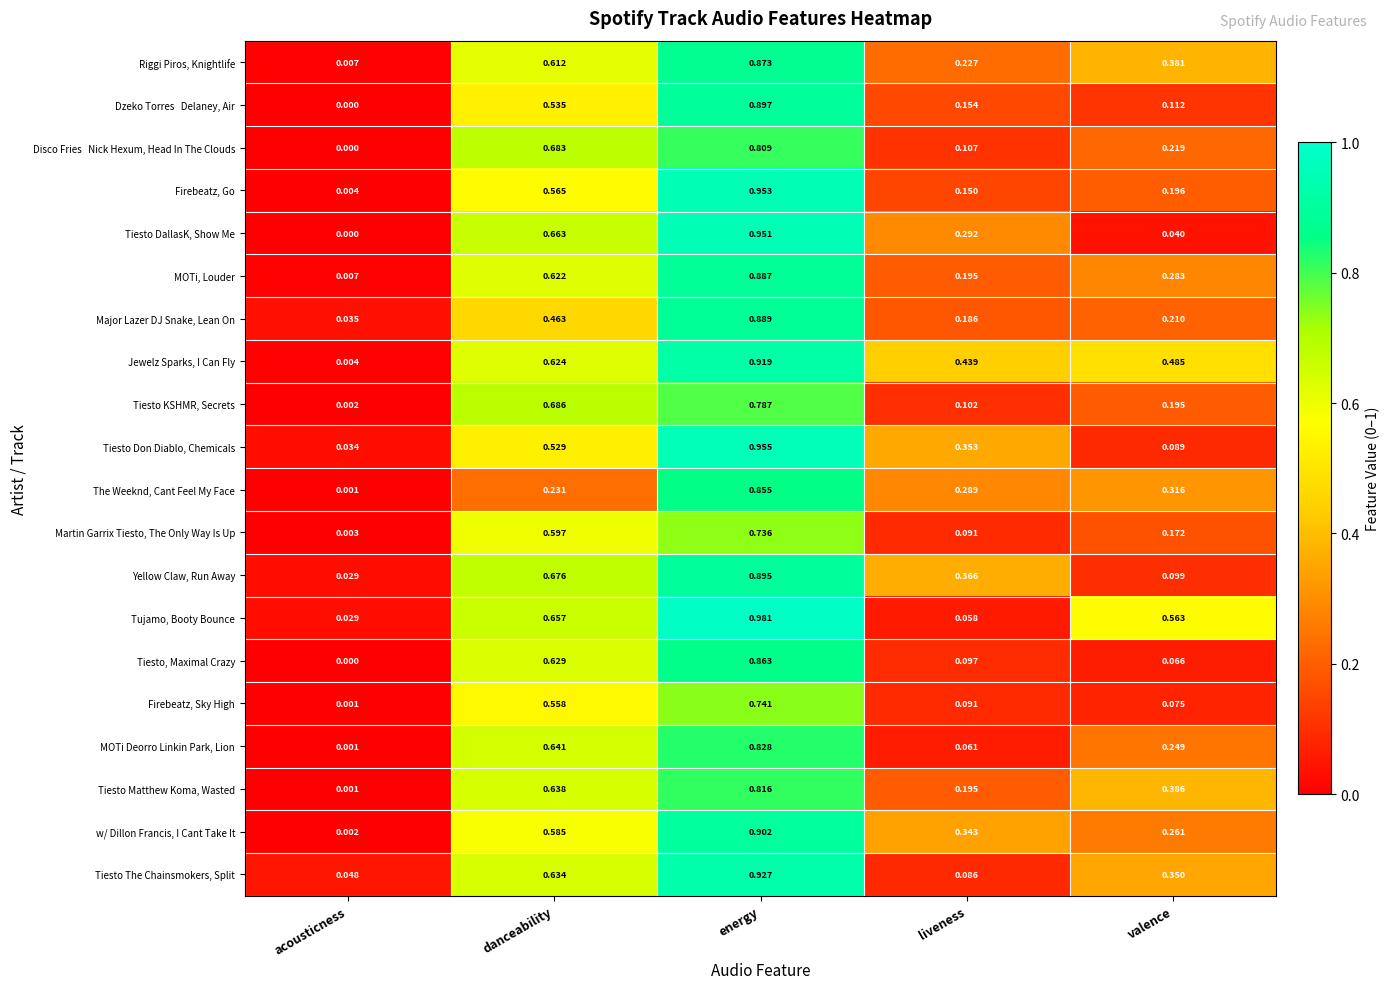

Which label corresponds to the largest value in the chart?

energy